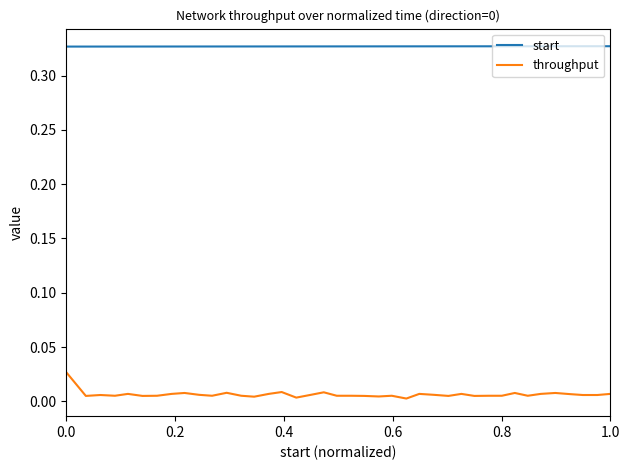

True or false: start and throughput intersect in this chart.

False